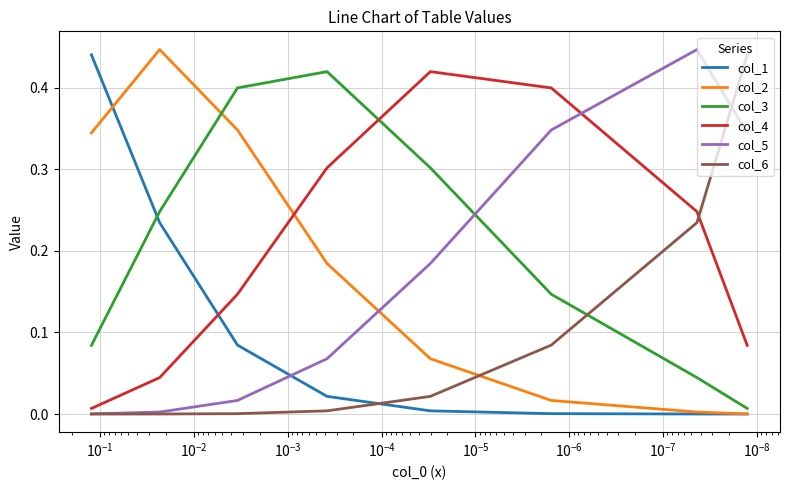

How many lines are shown in the chart?

6